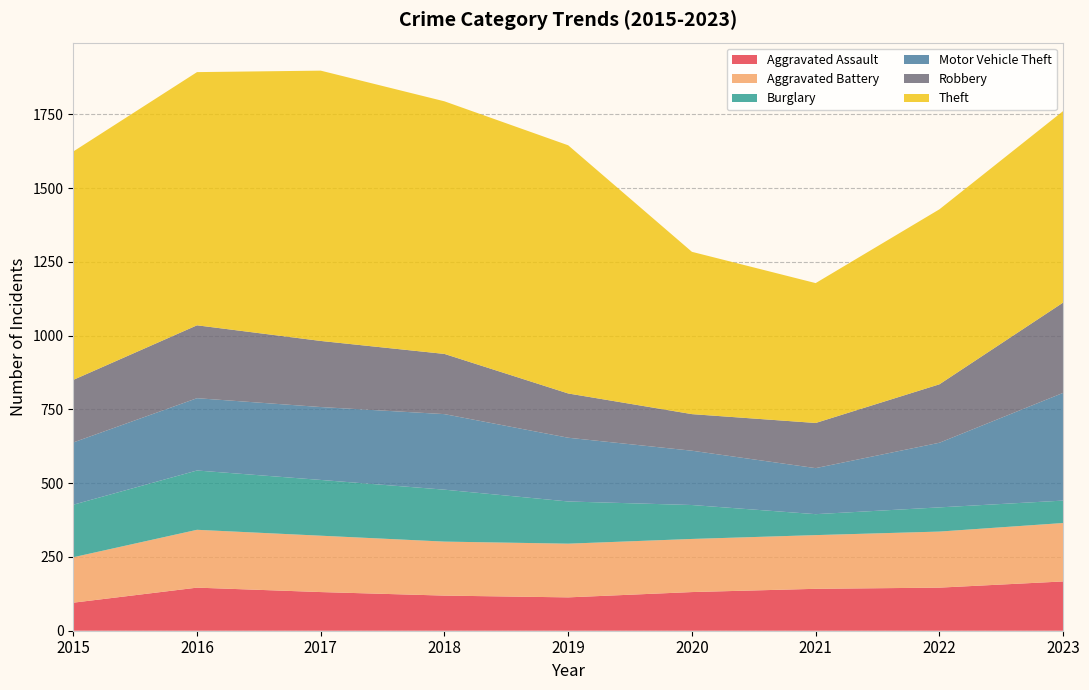

Reading left to right, what are all the values shown in this chart?

Aggravated Assault: 95	146	131	119	113	131	142	146	167
Aggravated Battery: 154	196	191	183	182	180	182	190	198
Burglary: 178	201	189	176	143	115	71	82	76
Motor Vehicle Theft: 211	245	247	256	216	184	156	219	365
Robbery: 212	247	224	204	150	124	153	198	306
Theft: 774	858	916	856	841	550	474	593	649